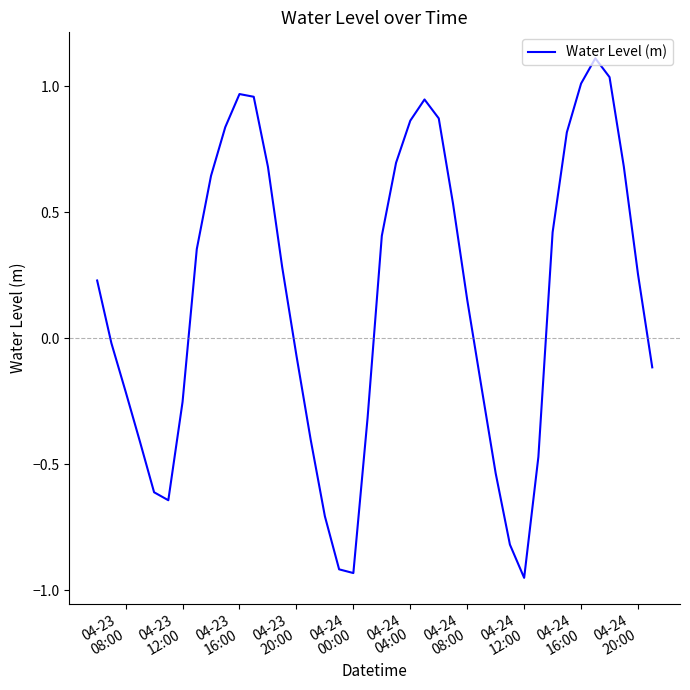

What is the maximum value shown in the chart?

1.1